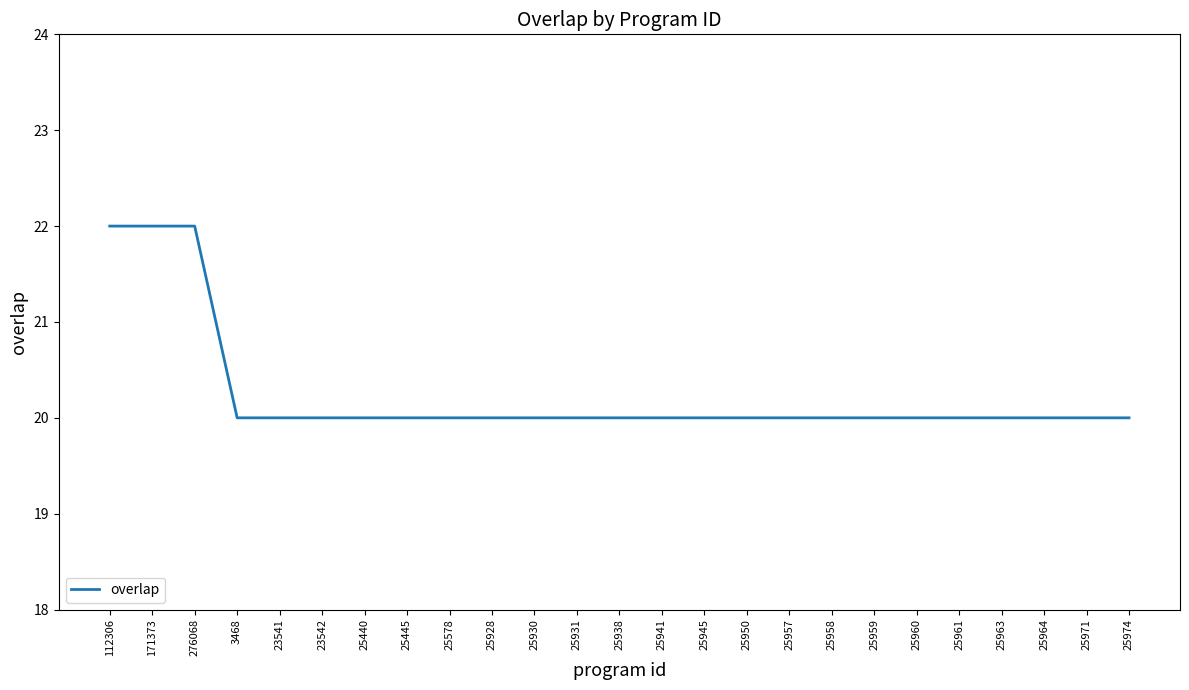

Is it true that the value at 25957 is 29?

False